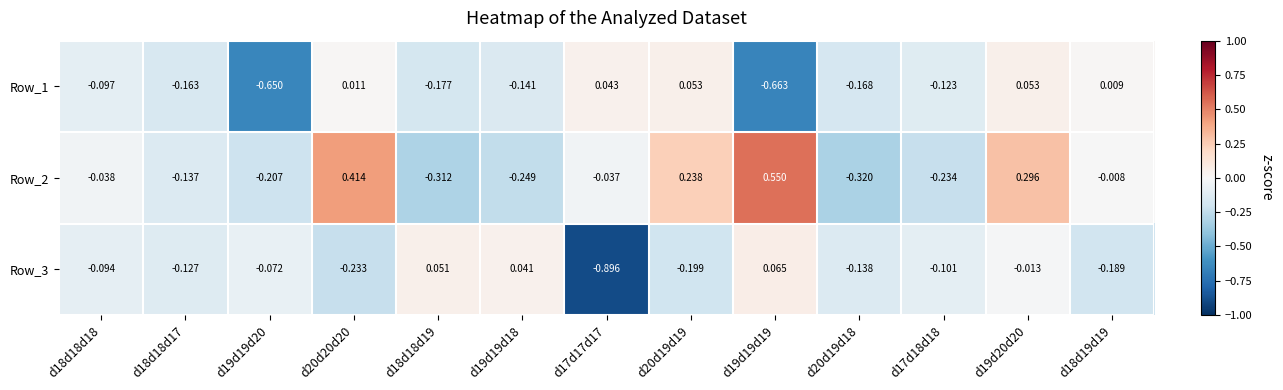

Reading left to right, what are all the values shown in this chart?

Row_1: d18d18d18=-0.1	d18d18d17=-0.2	d19d19d20=-0.7	d20d20d20=0.0	d18d18d19=-0.2	d19d19d18=-0.1	d17d17d17=0.0	d20d19d19=0.1	d19d19d19=-0.7	d20d19d18=-0.2	d17d18d18=-0.1	d19d20d20=0.1	d18d19d19=0.0
Row_2: d18d18d18=-0.0	d18d18d17=-0.1	d19d19d20=-0.2	d20d20d20=0.4	d18d18d19=-0.3	d19d19d18=-0.2	d17d17d17=-0.0	d20d19d19=0.2	d19d19d19=0.6	d20d19d18=-0.3	d17d18d18=-0.2	d19d20d20=0.3	d18d19d19=-0.0
Row_3: d18d18d18=-0.1	d18d18d17=-0.1	d19d19d20=-0.1	d20d20d20=-0.2	d18d18d19=0.1	d19d19d18=0.0	d17d17d17=-0.9	d20d19d19=-0.2	d19d19d19=0.1	d20d19d18=-0.1	d17d18d18=-0.1	d19d20d20=-0.0	d18d19d19=-0.2